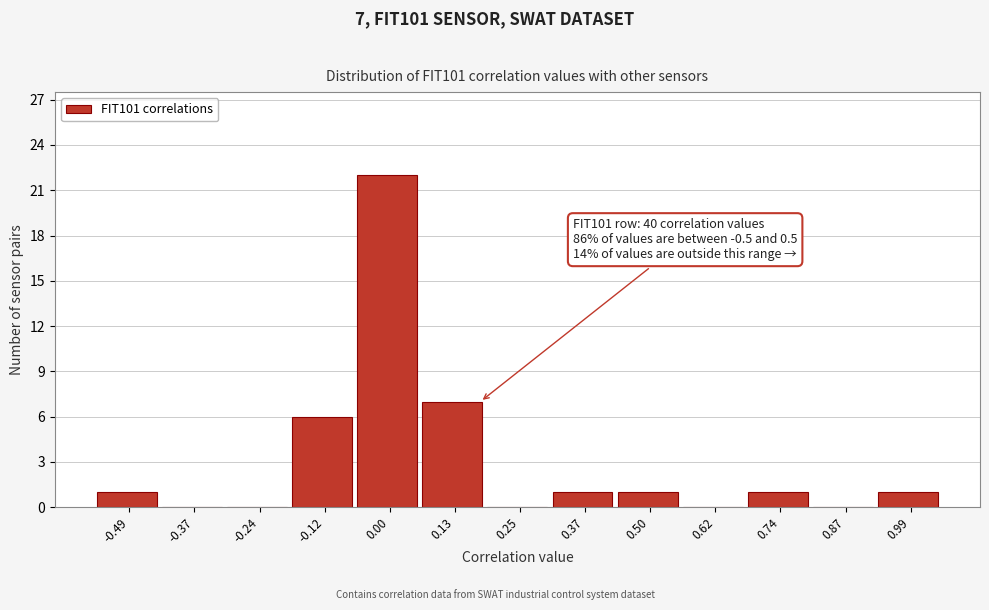

Which range on the x-axis has the tallest bar?

-0.06 to 0.06